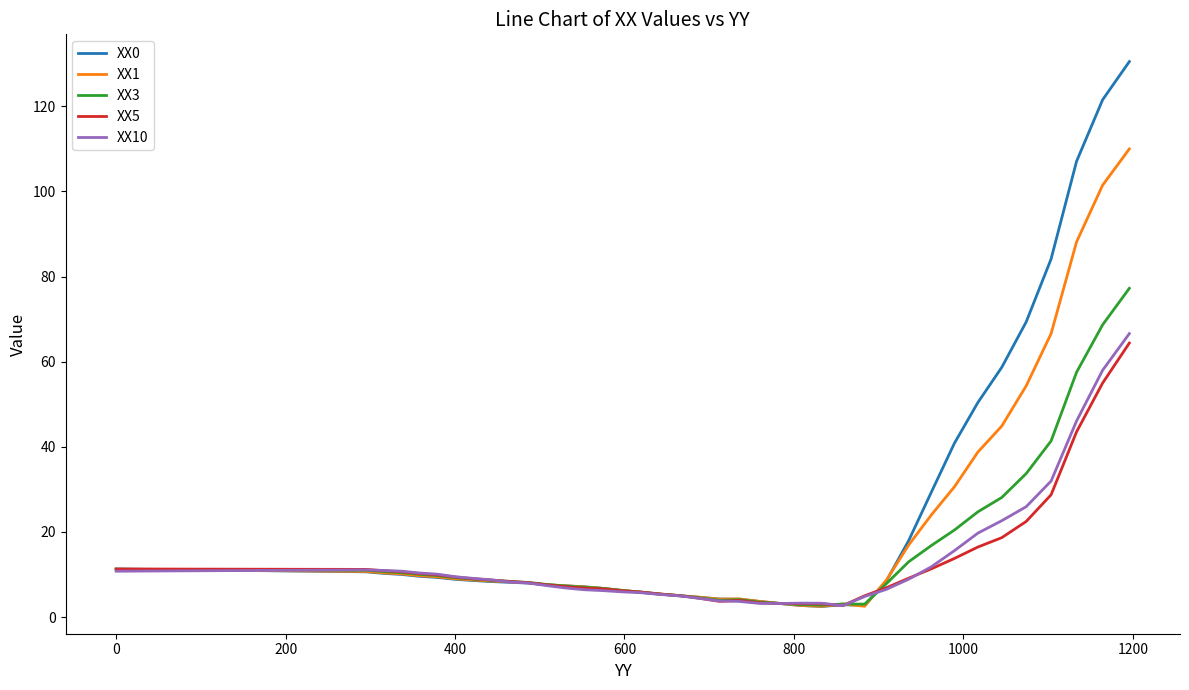

Which series has the widest spread of values?

XX0